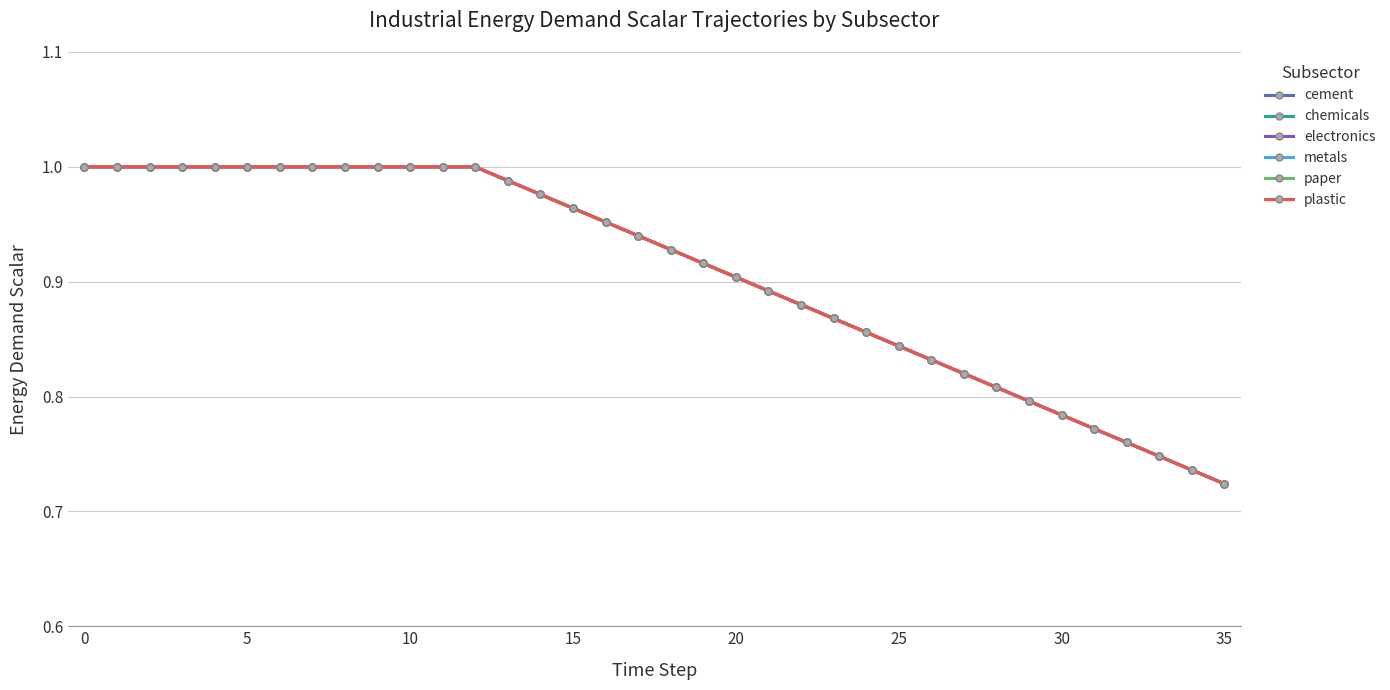

What is the label of the 17th point from the right?

19